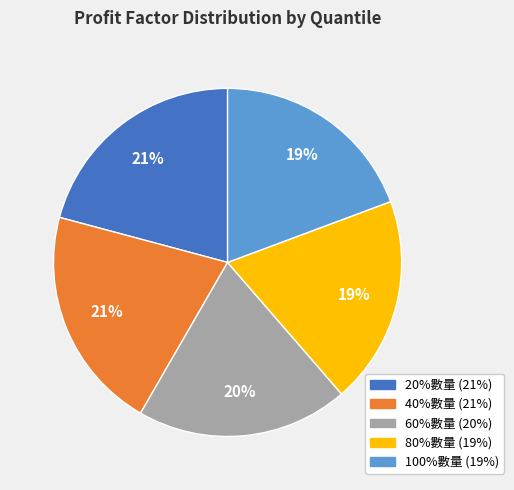

Is the sum of 20%數量 and 100%數量 greater than half?

No